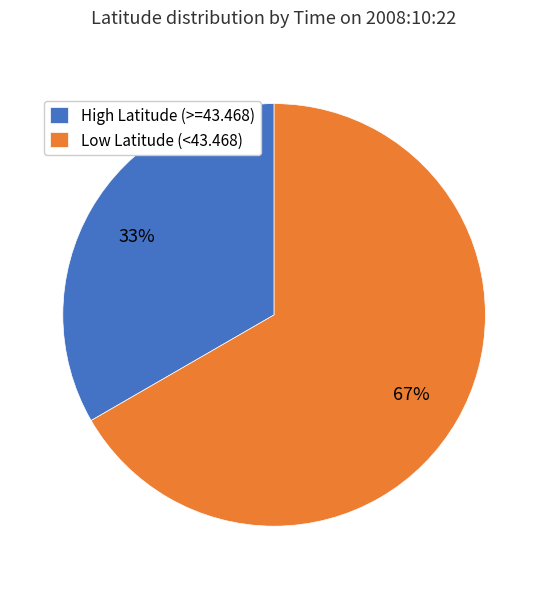

What is the largest slice in the pie chart?

Low Latitude (<43.468)